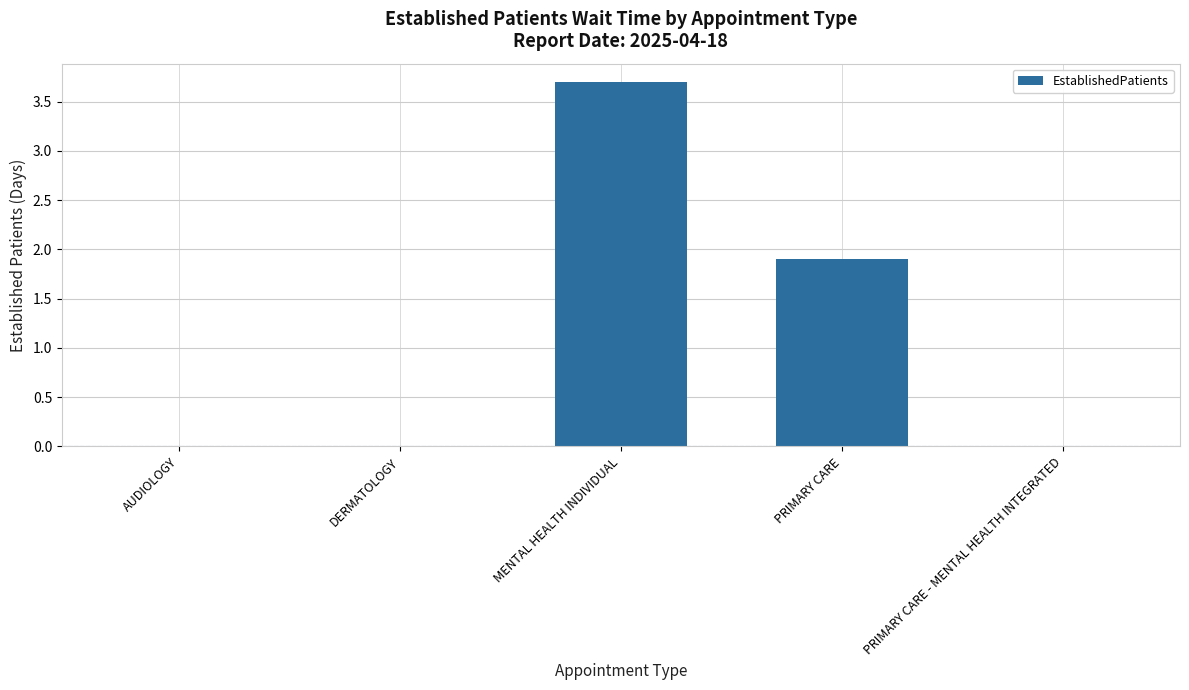

Between PRIMARY CARE - MENTAL HEALTH INTEGRATED and MENTAL HEALTH INDIVIDUAL, which is larger?

MENTAL HEALTH INDIVIDUAL